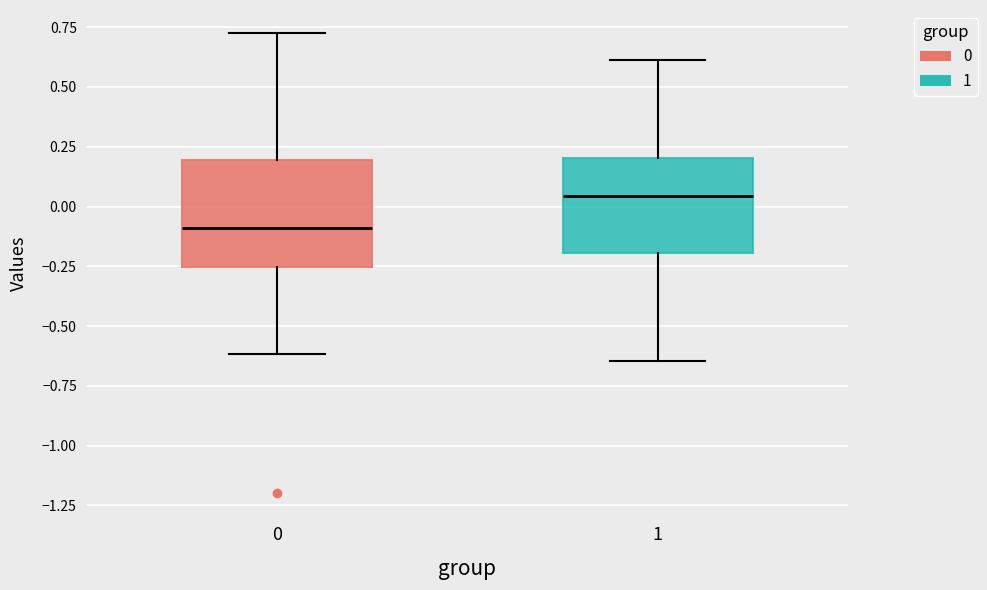

Which box has the highest median line?

1